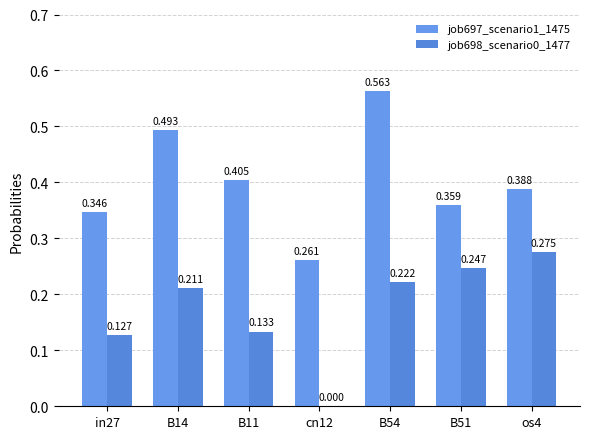

Between in27 and B11, which series saw the biggest shift?

job697_scenario1_1475